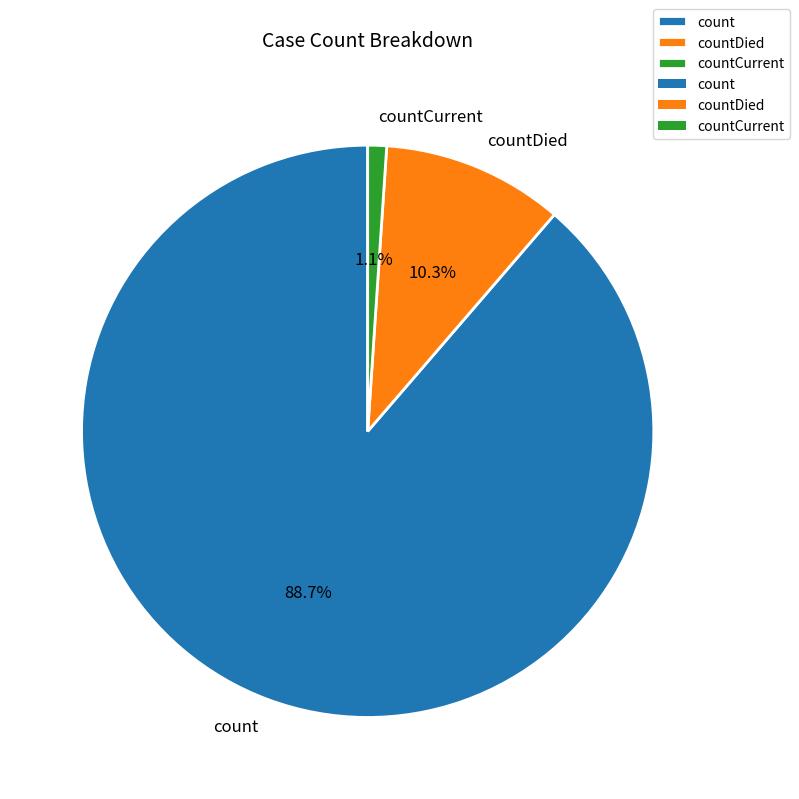

To the nearest percent, what is the difference between the largest and smallest slice percentages?

88%